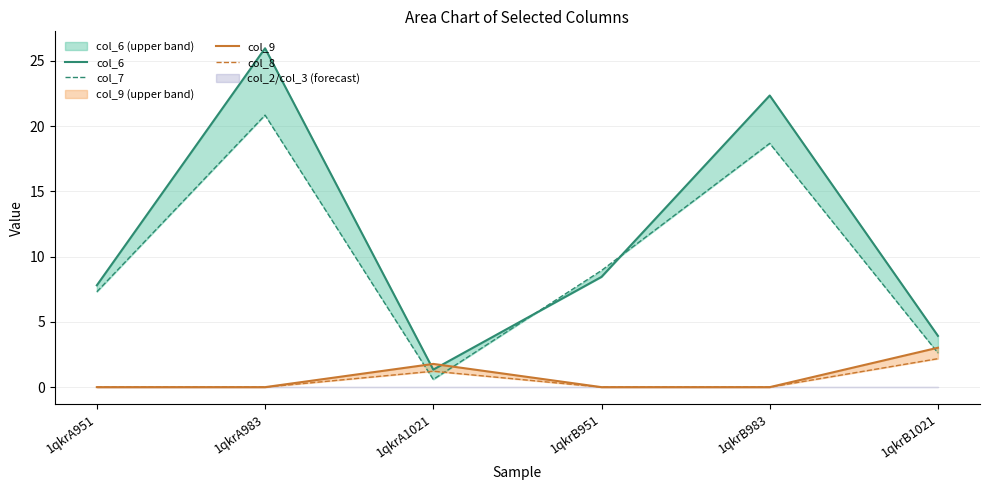

Where do col_9 and col_7 first cross each other?

1qkrA983 and 1qkrA1021